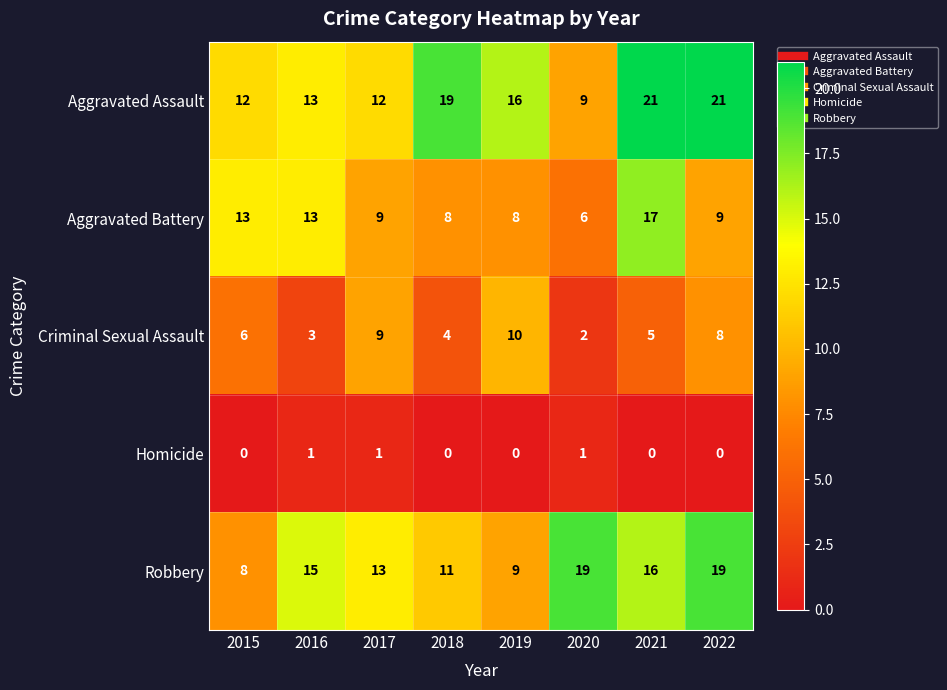

What is the approximate value of Robbery at 2017, to the nearest 5?

15